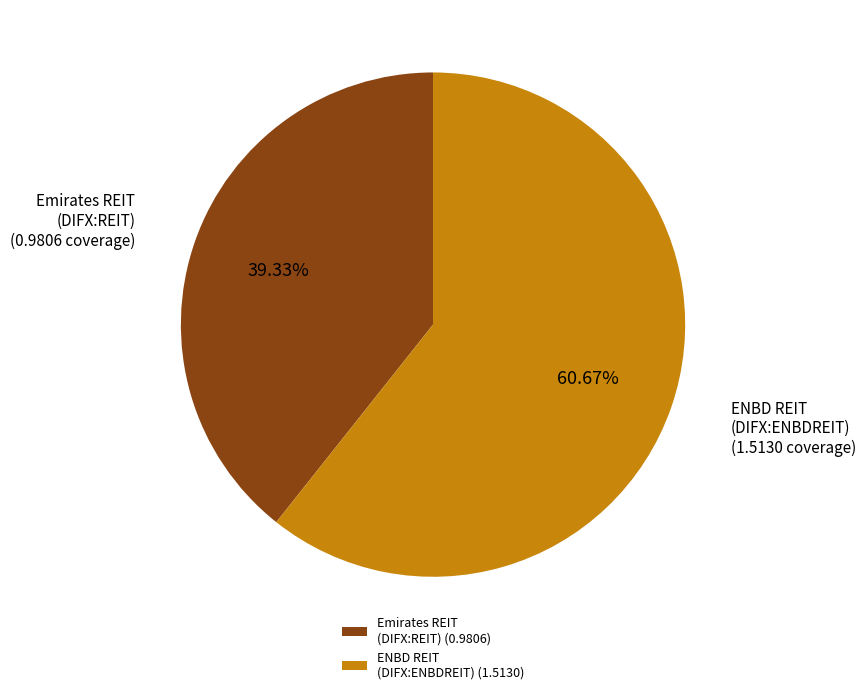

How many segments does this pie chart have?

2